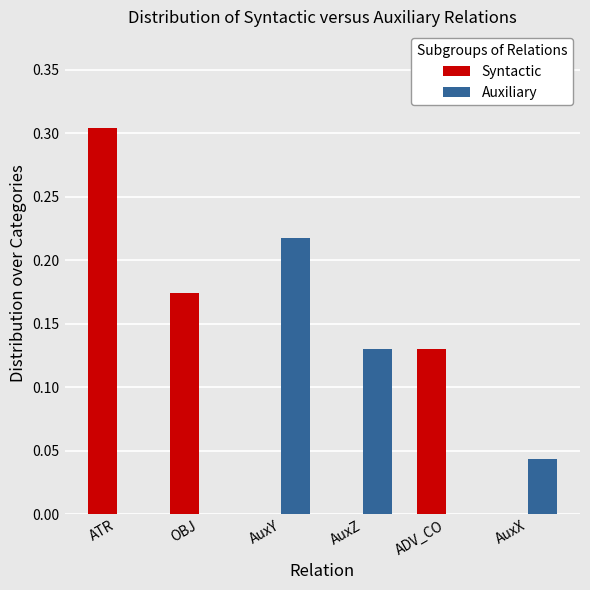

Is it true that Syntactic equals 0.1 at AuxZ?

False